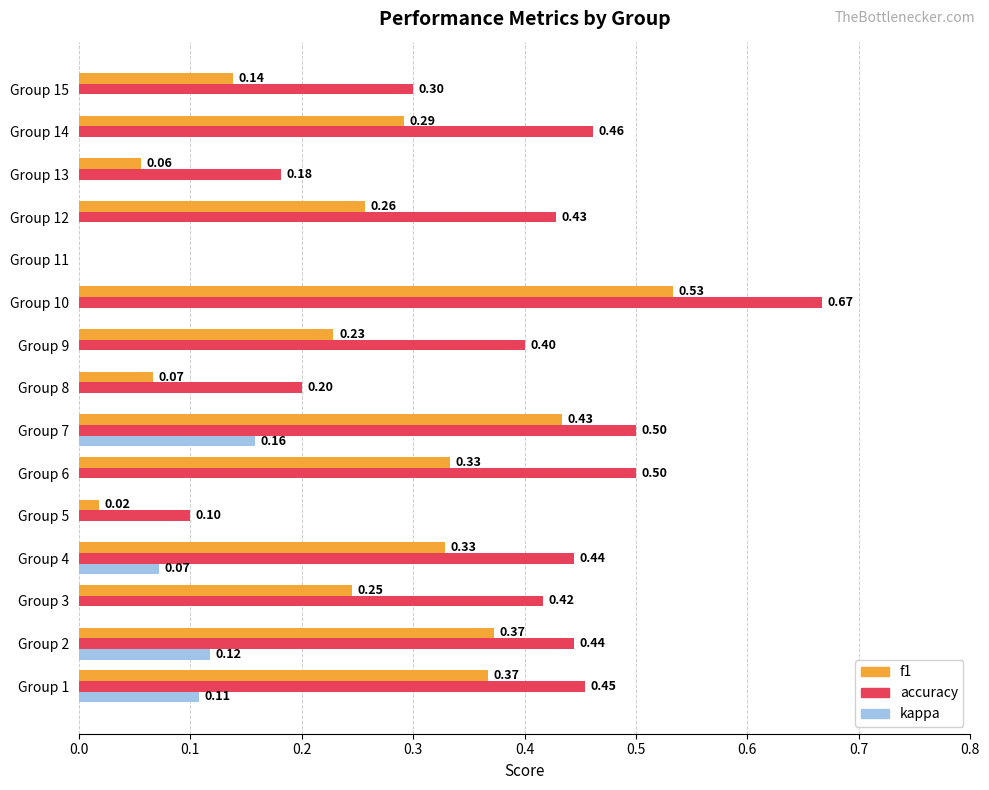

Which series changed the most between Group 4 and Group 7?

f1